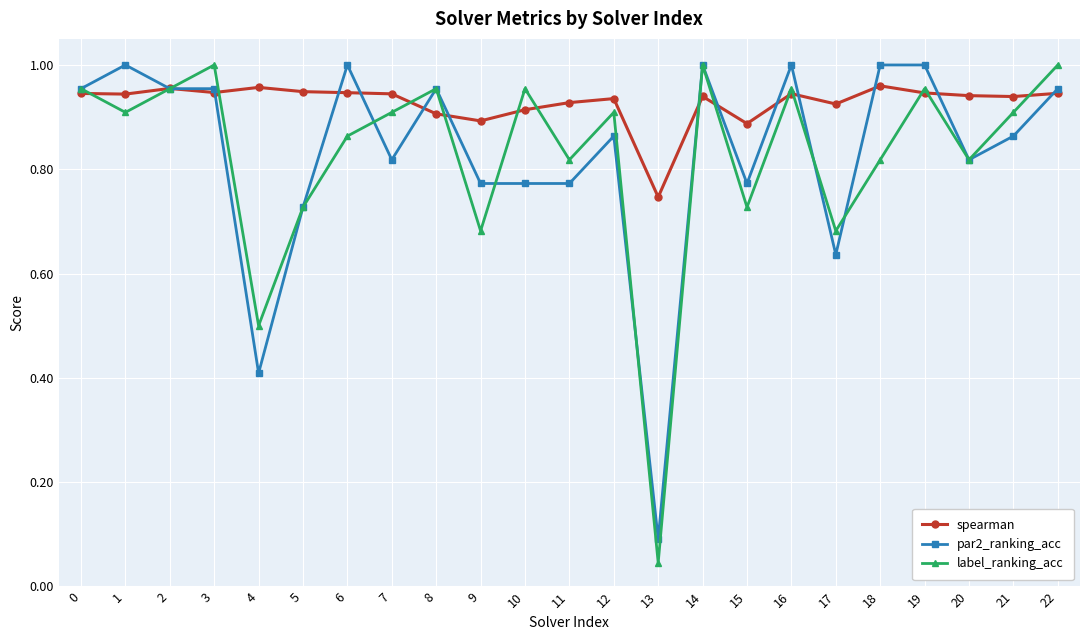

What is the value of the par2_ranking_acc point at the 5th from the left?

0.4